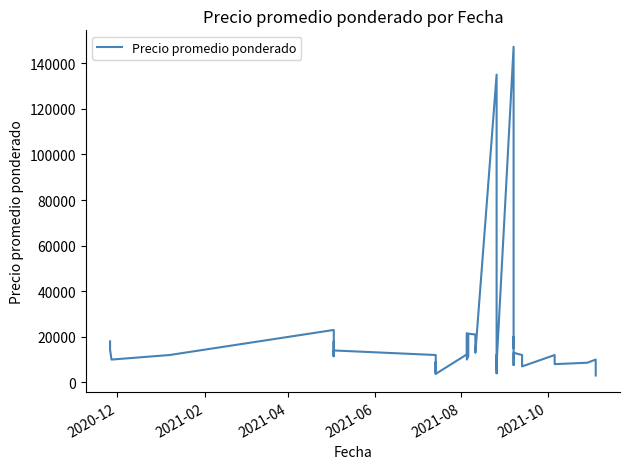

How many data points are above 12000?

17